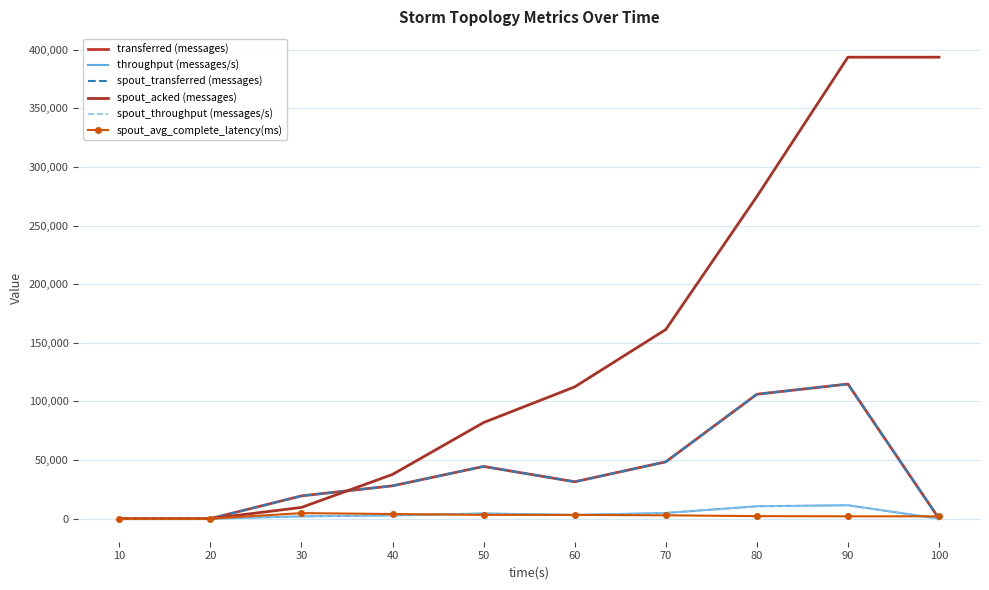

Rank the series at 10 from highest to lowest value.

transferred (messages), throughput (messages/s), spout_transferred (messages), spout_acked (messages), spout_throughput (messages/s), spout_avg_complete_latency(ms)